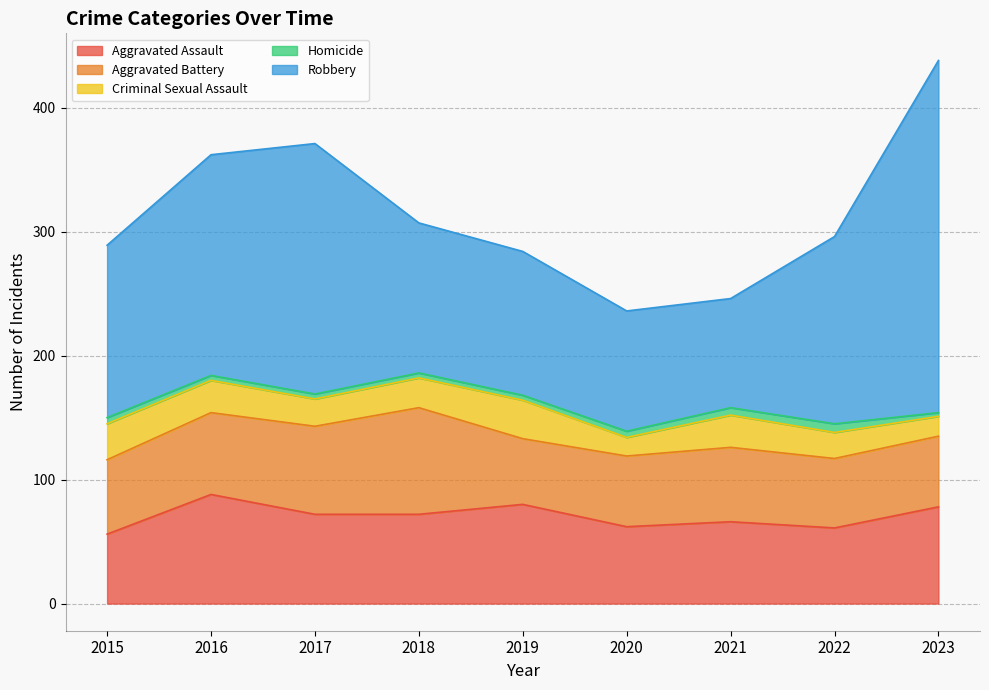

What is the difference between the Aggravated Assault values at 2018 and 2019?

8